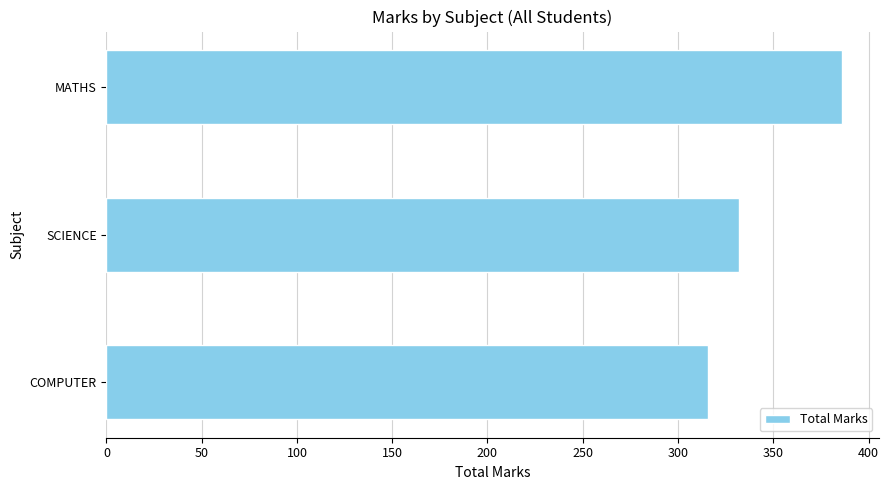

Is it true that the value at SCIENCE is 470?

False